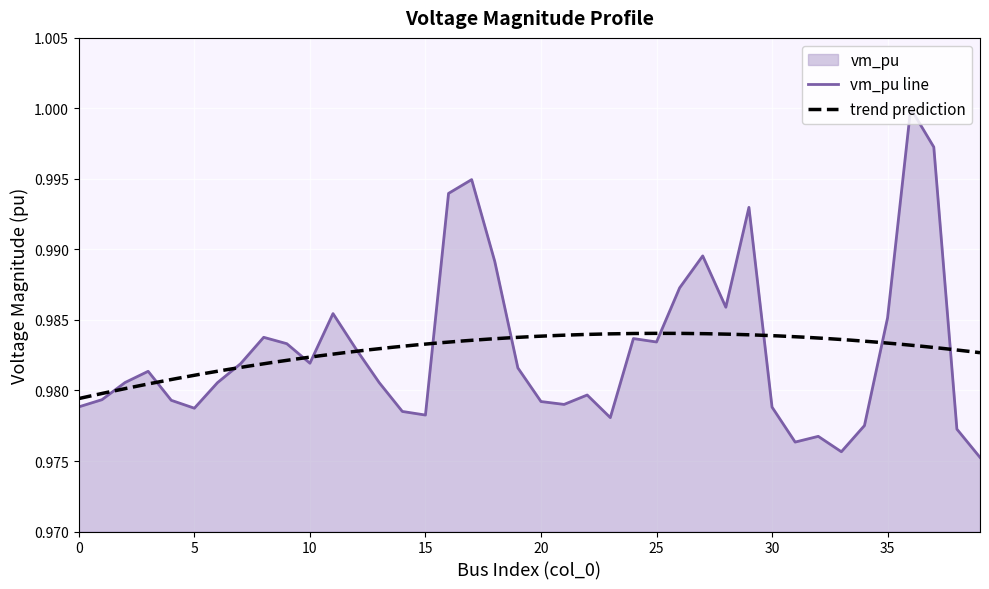

What value does the data have at 33?

1.0